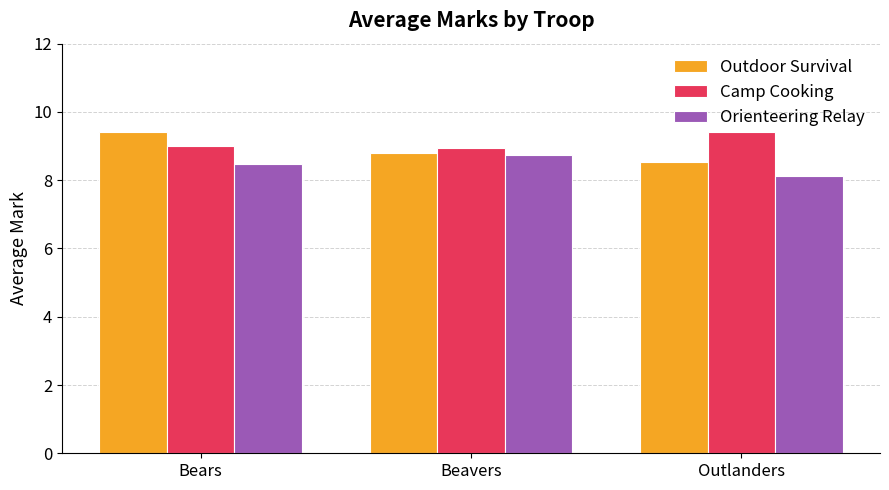

Which label corresponds to the smallest value in the chart?

Outlanders